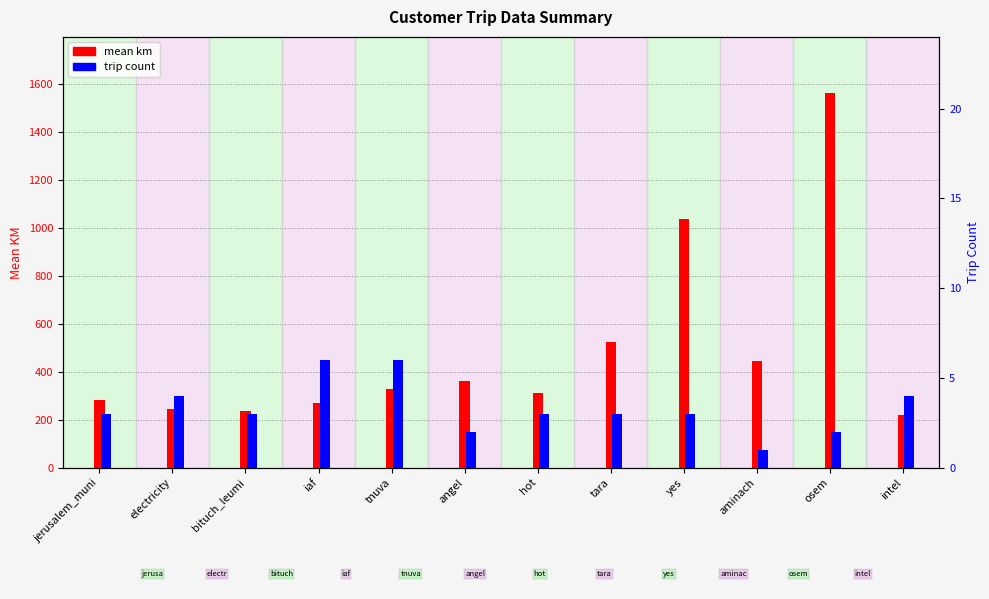

What are all the series names shown in the legend?

mean km, trip count